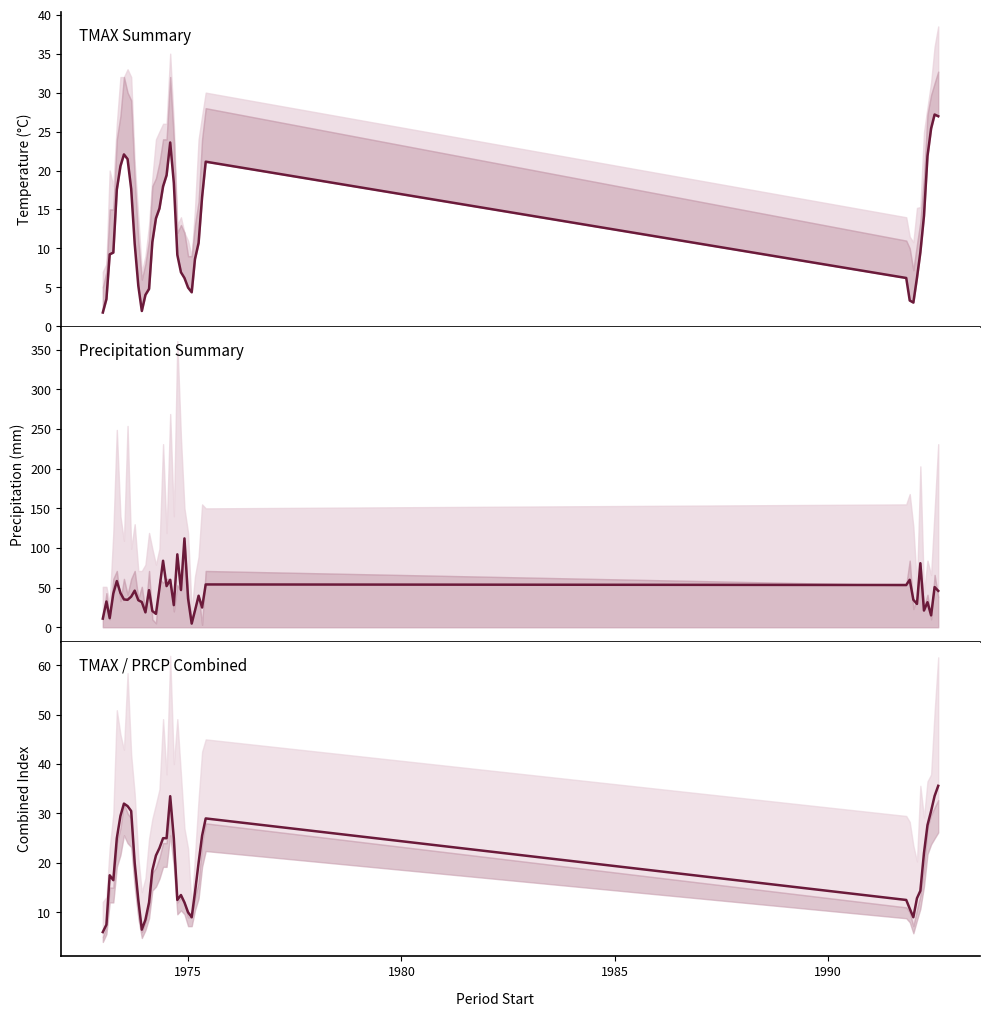

What is the difference between the maximum and minimum values in the PRCP_SUM (scaled) series?

107.5